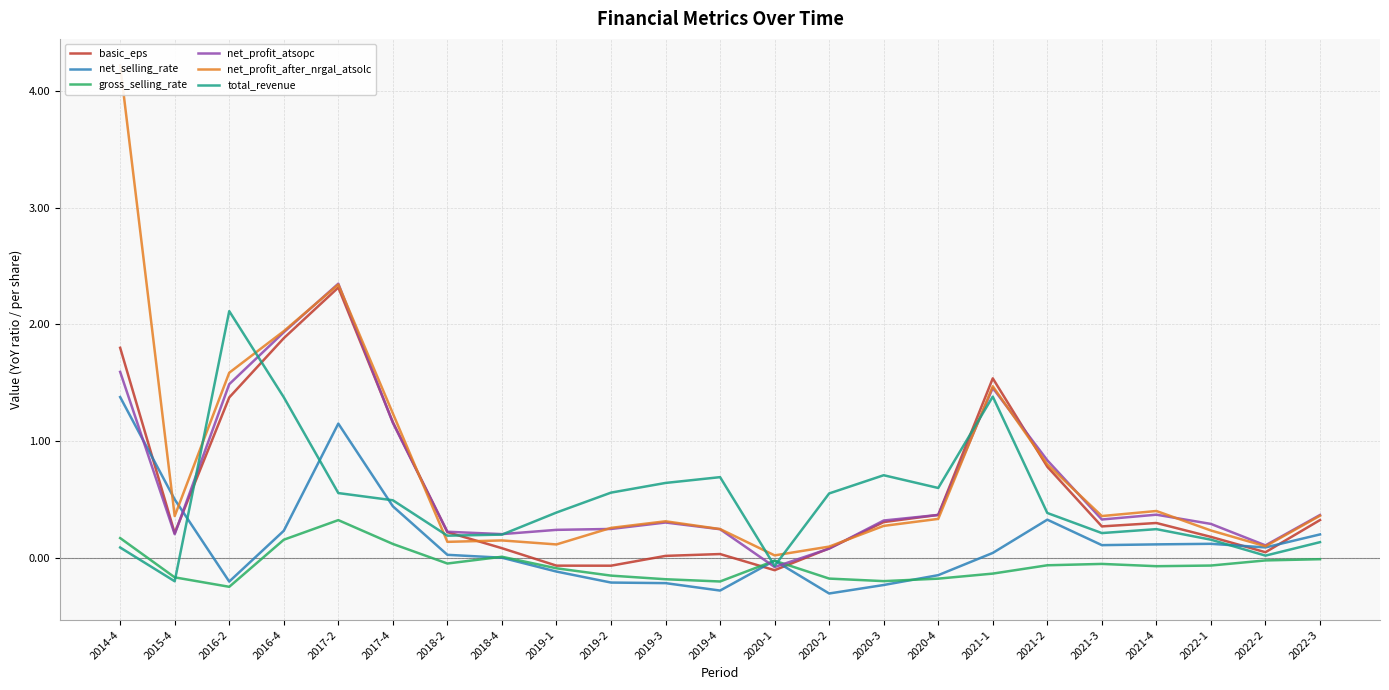

How many values in net_selling_rate are above zero?

14